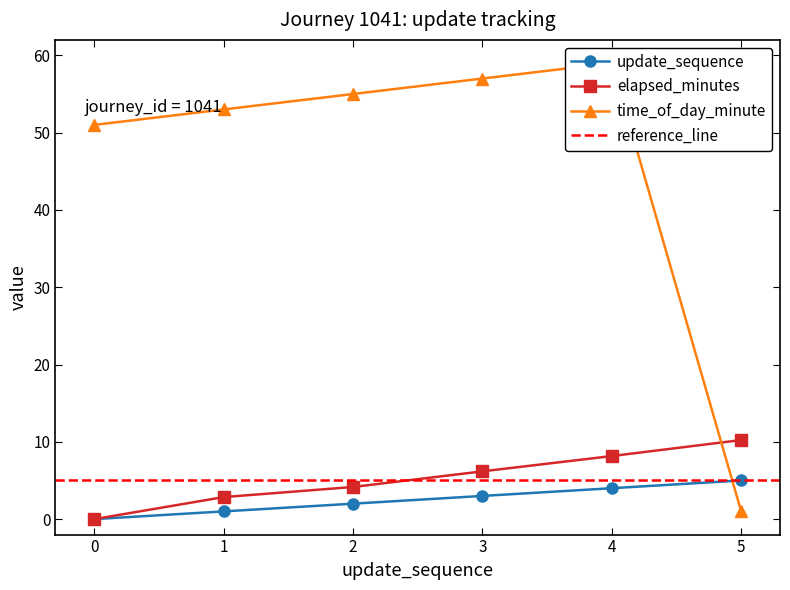

Reading left to right, extract all data points from this chart.

update_sequence: 0=0.0	1=1.0	2=2.0	3=3.0	4=4.0	5=5.0
elapsed_minutes: 0=0.0	1=2.9	2=4.2	3=6.2	4=8.2	5=10.2
time_of_day_minute: 0=51.0	1=53.0	2=55.0	3=57.0	4=59.0	5=1.0